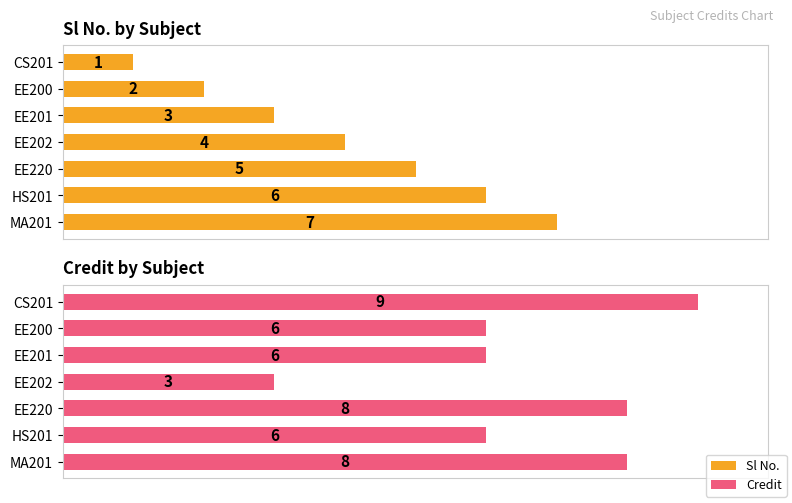

Reading left to right, what are all the values shown in this chart?

Sl No.: 1	2	3	4	5	6	7
Credit: 9	6	6	3	8	6	8